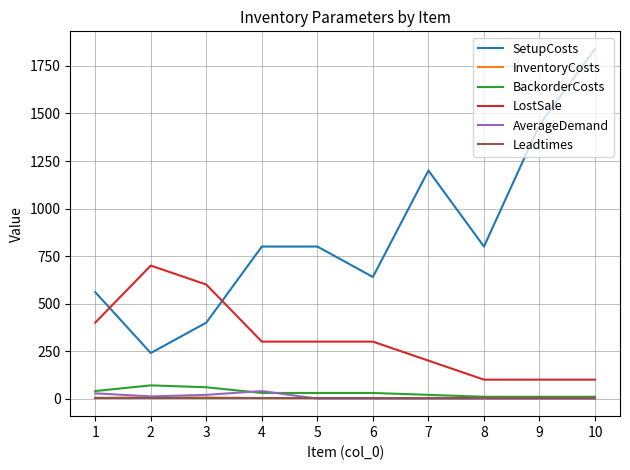

What is the difference between the highest and lowest values at 8?

800